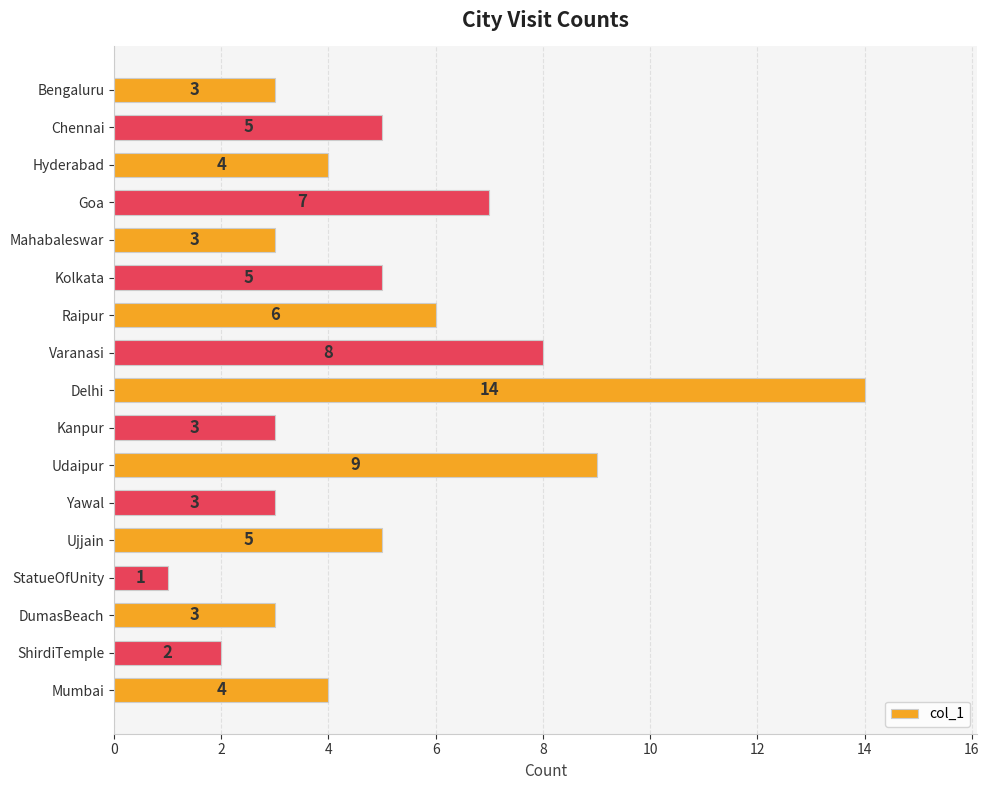

What is the approximate value at Hyderabad, to the nearest 5?

5